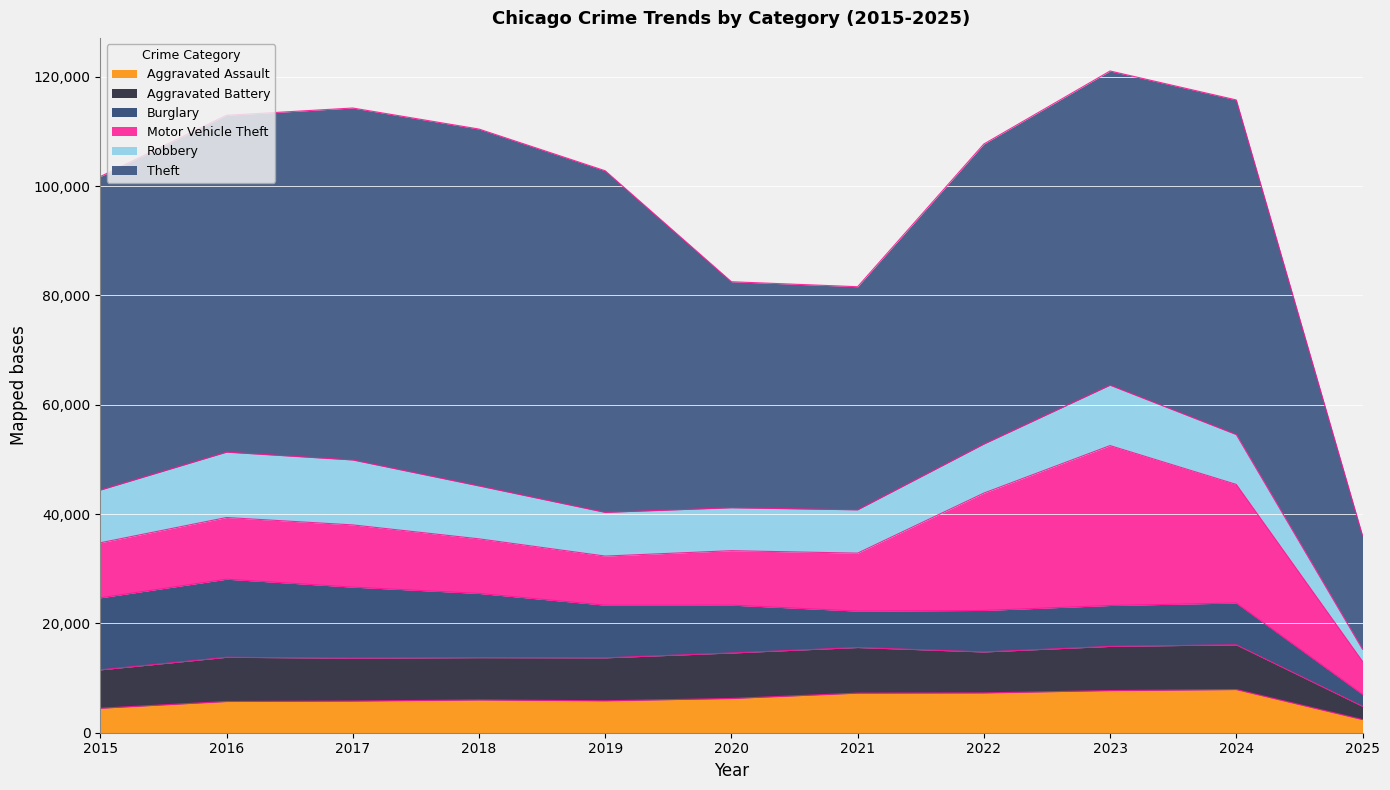

Which series has the widest spread of values?

Theft